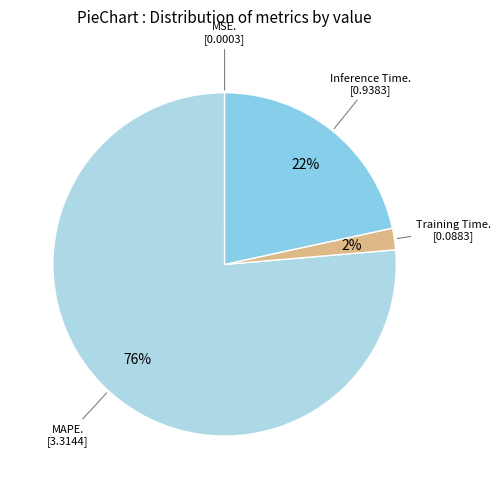

Is there a majority slice in this chart?

Yes